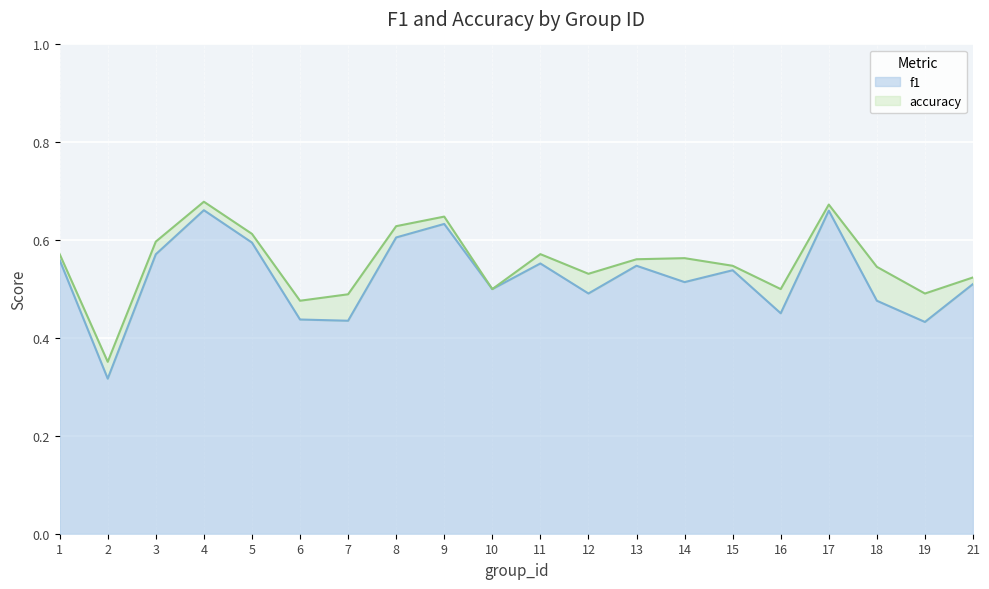

The f1 series shows 0.5 at 13. True or false?

True